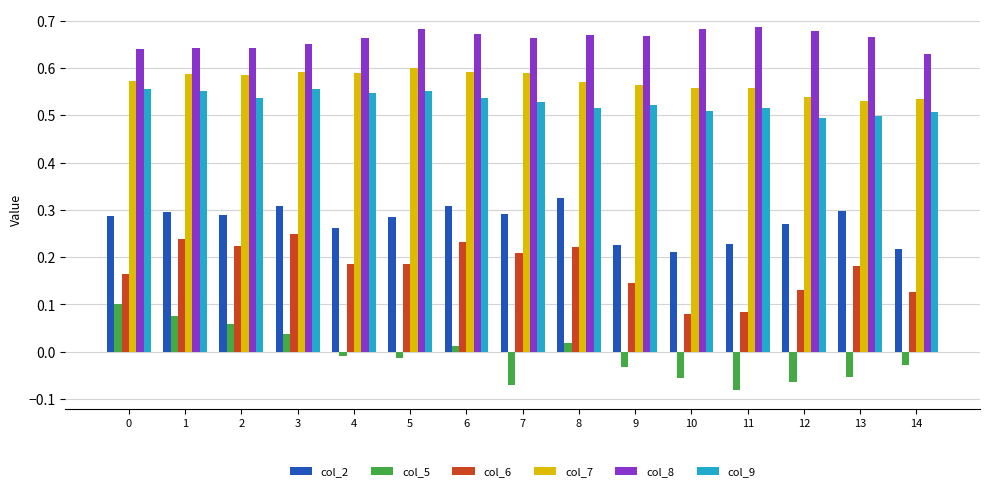

Rank the series at 7 from highest to lowest value.

col_8, col_7, col_9, col_2, col_6, col_5